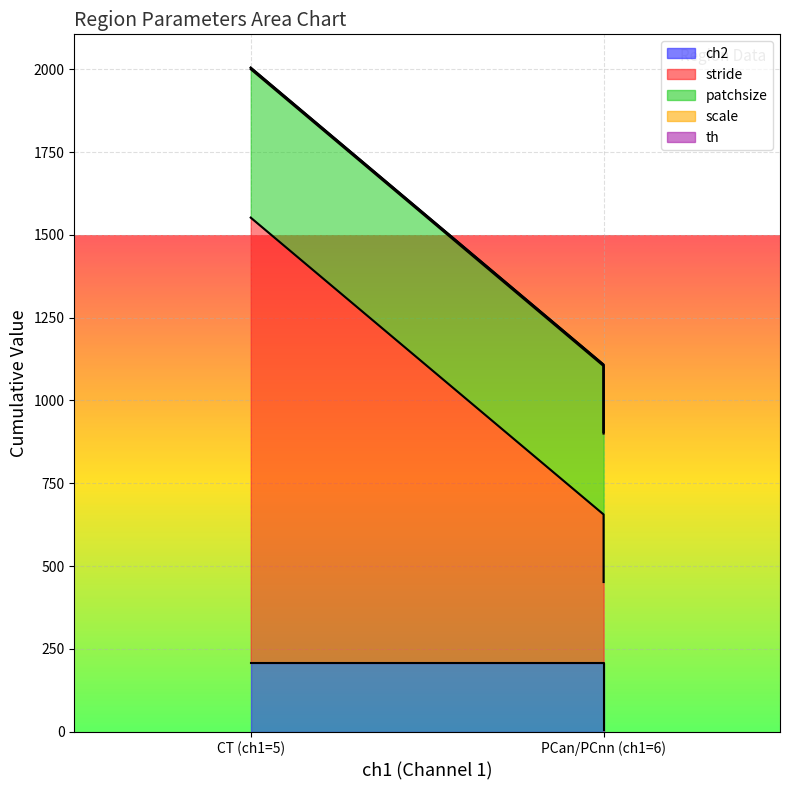

Is the value of stride at PCan/PCnn (ch1=6) greater than the value of th at PCan/PCnn (ch1=6)?

Yes